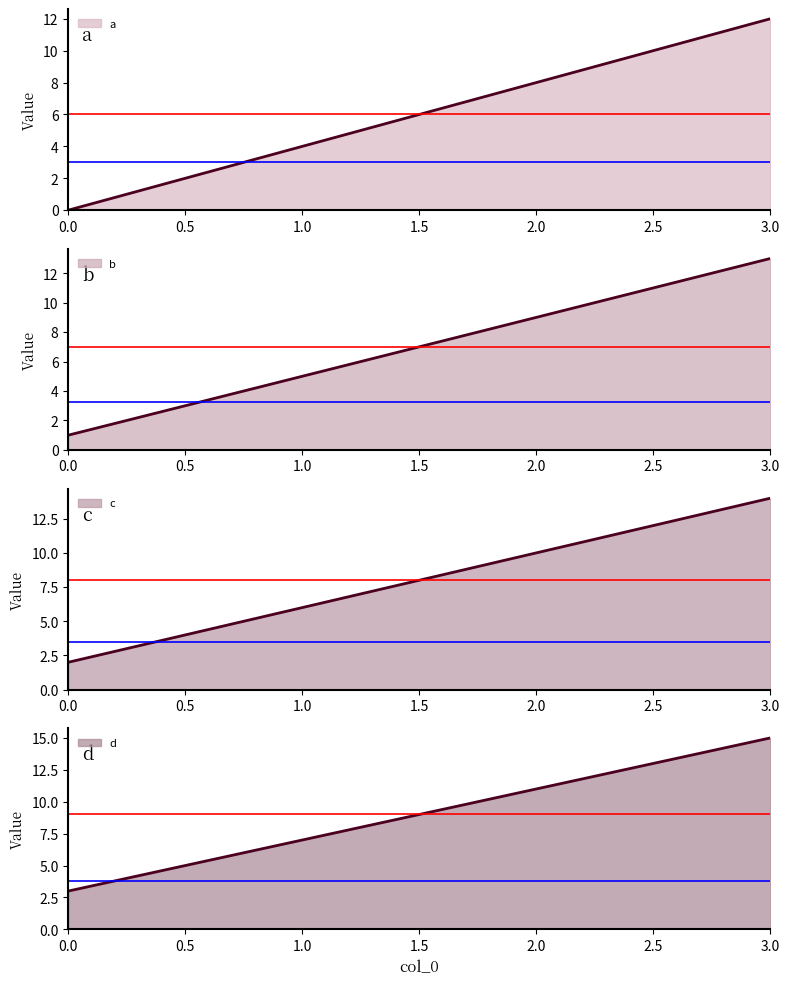

Rank the series at 2 from highest to lowest value.

d, c, b, a